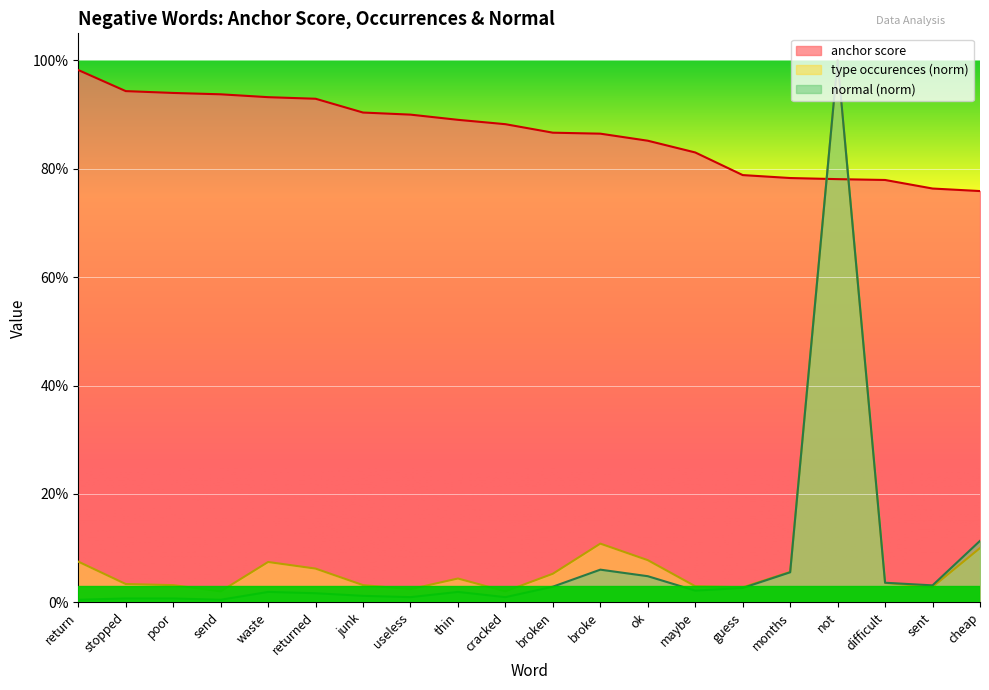

Reading left to right, extract all data points from this chart.

anchor score: return=1.0	stopped=0.9	poor=0.9	send=0.9	waste=0.9	returned=0.9	junk=0.9	useless=0.9	thin=0.9	cracked=0.9	broken=0.9	broke=0.9	ok=0.9	maybe=0.8	guess=0.8	months=0.8	not=0.8	difficult=0.8	sent=0.8	cheap=0.8
type occurences: return=0.1	stopped=0.0	poor=0.0	send=0.0	waste=0.1	returned=0.1	junk=0.0	useless=0.0	thin=0.0	cracked=0.0	broken=0.1	broke=0.1	ok=0.1	maybe=0.0	guess=0.0	months=0.1	not=1.0	difficult=0.0	sent=0.0	cheap=0.1
normal: return=0.0	stopped=0.0	poor=0.0	send=0.0	waste=0.0	returned=0.0	junk=0.0	useless=0.0	thin=0.0	cracked=0.0	broken=0.0	broke=0.1	ok=0.0	maybe=0.0	guess=0.0	months=0.1	not=1.0	difficult=0.0	sent=0.0	cheap=0.1